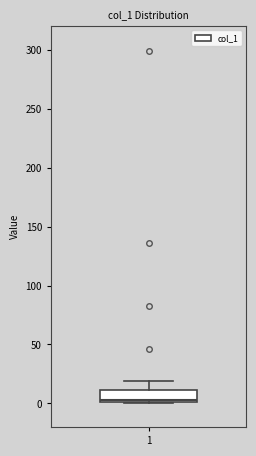

Transcribe this box plot: give where the median line is, the range the box spans, and where the two whiskers end, as read against the y-axis. The values are not printed on the chart, so give them approximately, as read against the axis.

median 5, box 0 to 10, whiskers 0 to 20